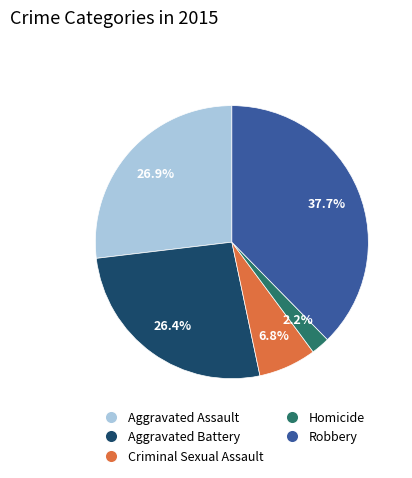

Does Aggravated Assault account for over 50% of the chart?

No